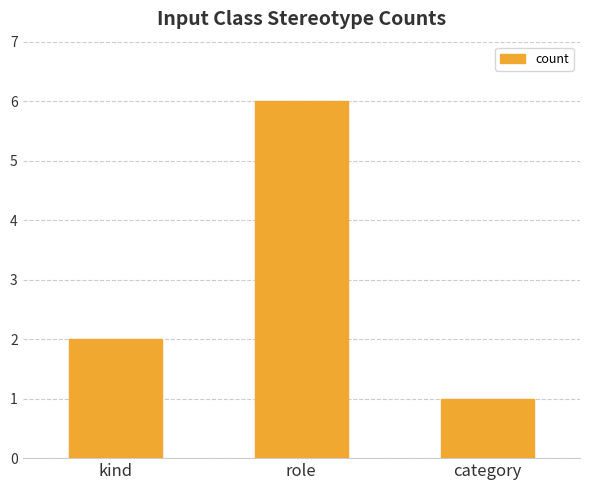

What is the change in value from kind to role?

+4